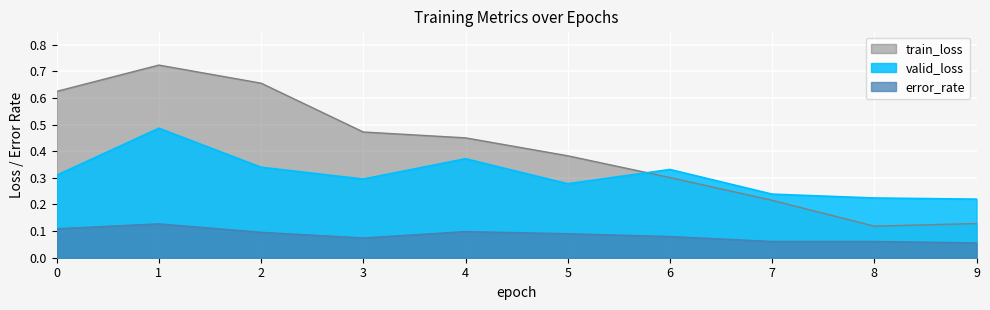

The train_loss series shows 0.2 at 2. True or false?

False